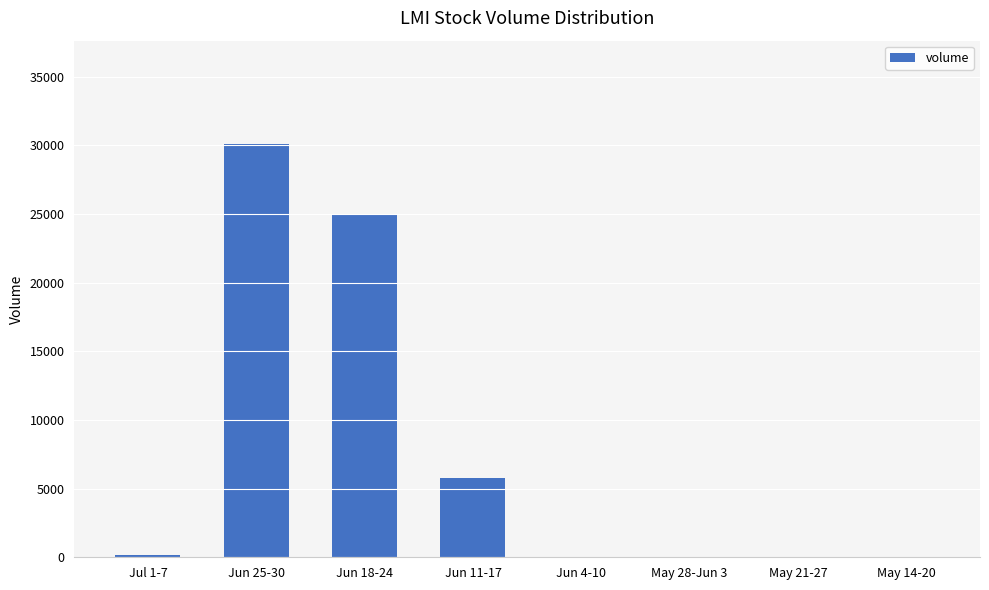

How many distinct data groups are displayed?

1